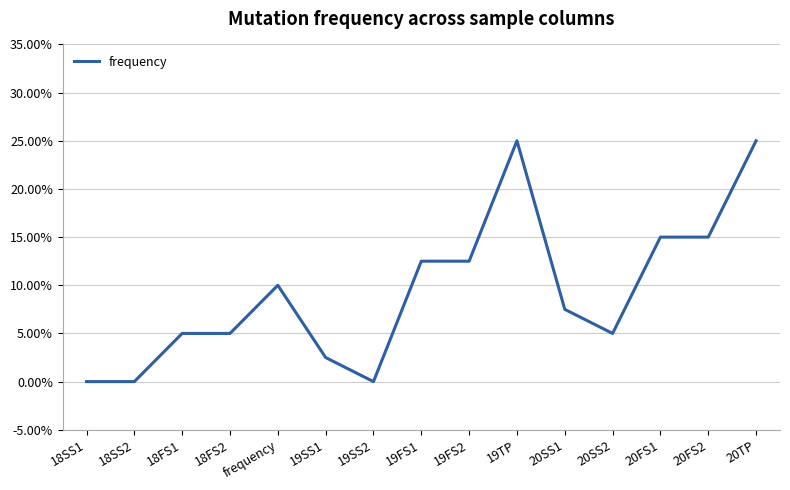

Reading left to right, transcribe all the data shown in this chart.

18SS1=0.0	18SS2=0.0	18FS1=0.1	18FS2=0.1	frequency=0.1	19SS1=0.0	19SS2=0.0	19FS1=0.1	19FS2=0.1	19TP=0.2	20SS1=0.1	20SS2=0.1	20FS1=0.1	20FS2=0.1	20TP=0.2